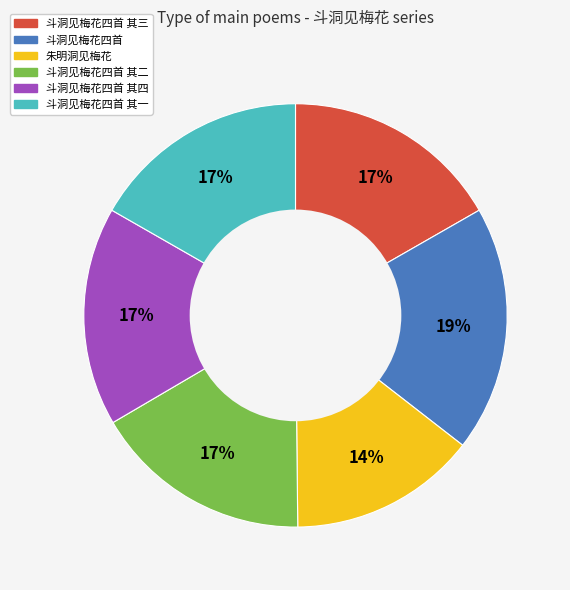

What is the ratio of the value at 斗洞见梅花四首 其三 to the value at 斗洞见梅花四首?

0.9